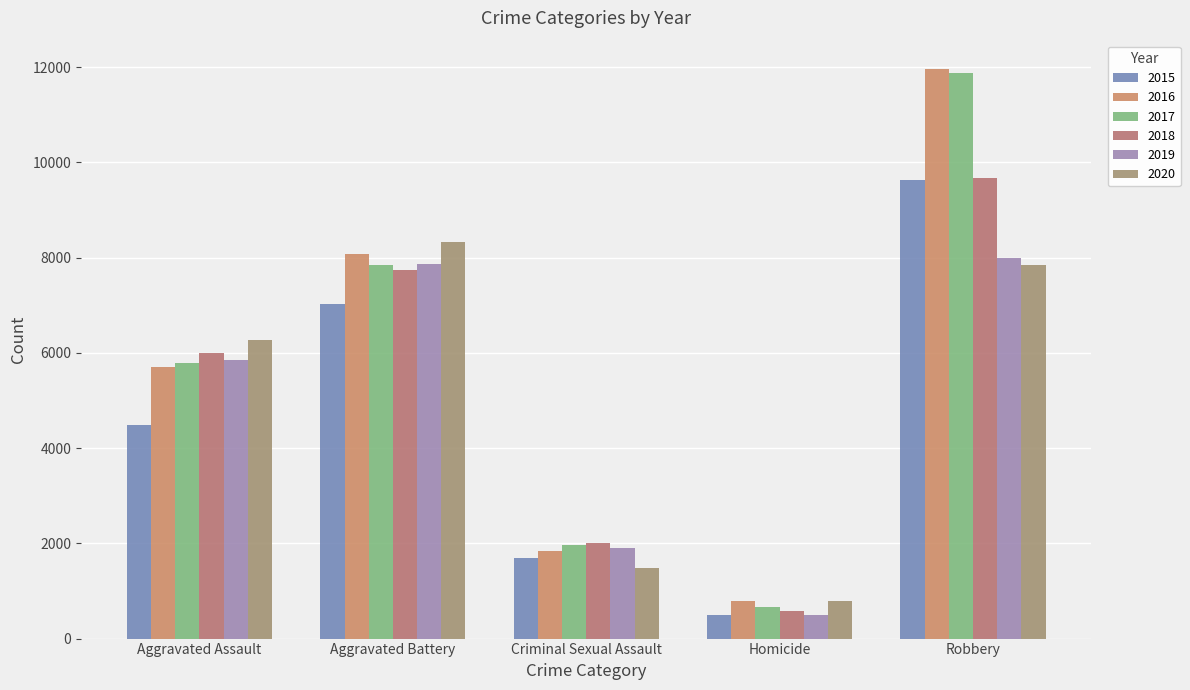

Reading left to right, transcribe all the data shown in this chart.

2015: 4480	7018	1683	496	9638
2016: 5712	8086	1835	786	11960
2017: 5793	7845	1961	672	11880
2018: 6001	7734	2006	589	9681
2019: 5841	7857	1899	498	7995
2020: 6262	8321	1472	787	7855